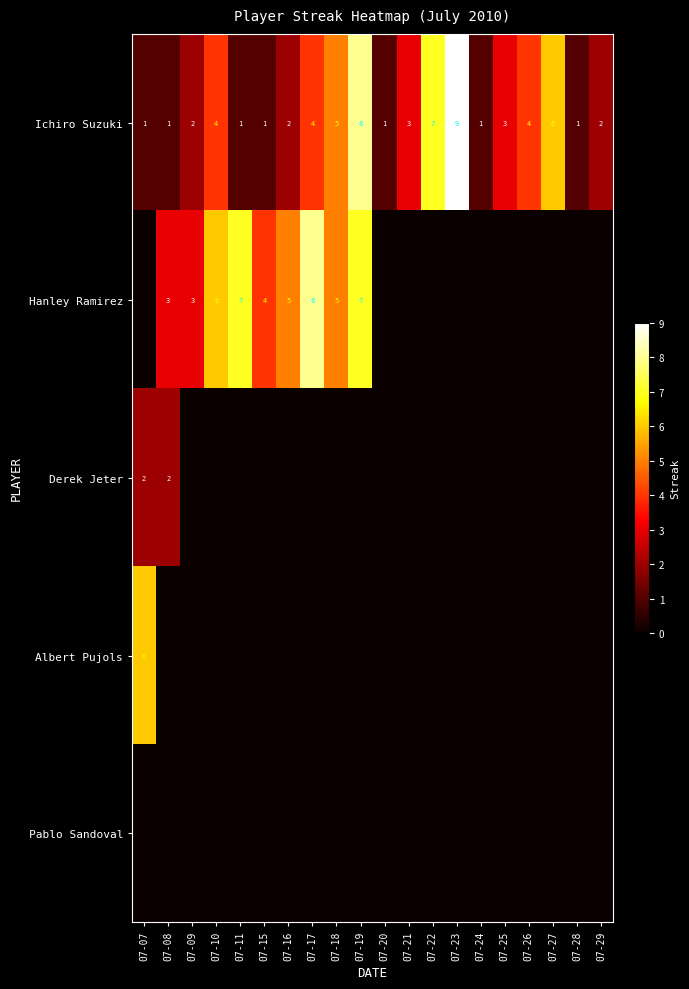

Which label corresponds to the largest value in the chart?

07-23